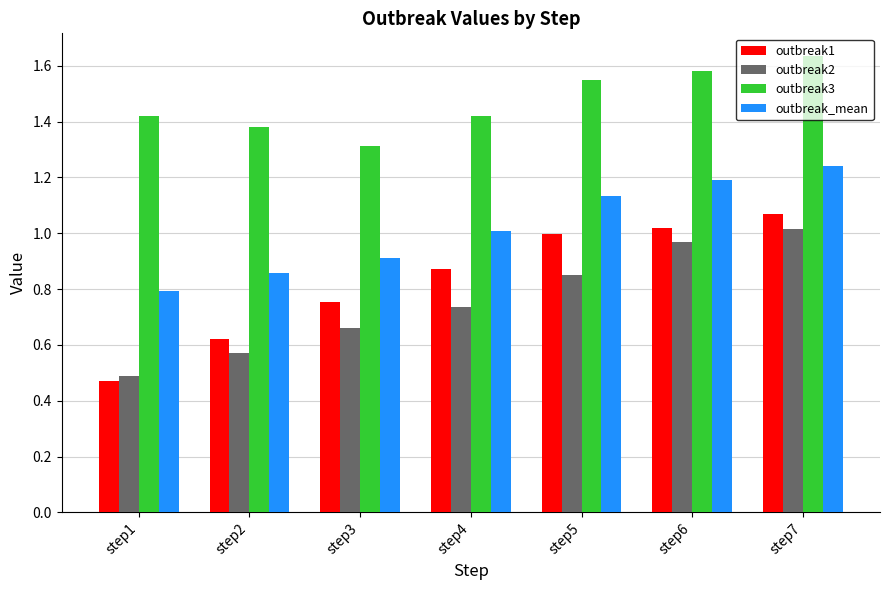

Rank the series by their maximum value, from lowest to highest.

outbreak2, outbreak1, outbreak_mean, outbreak3